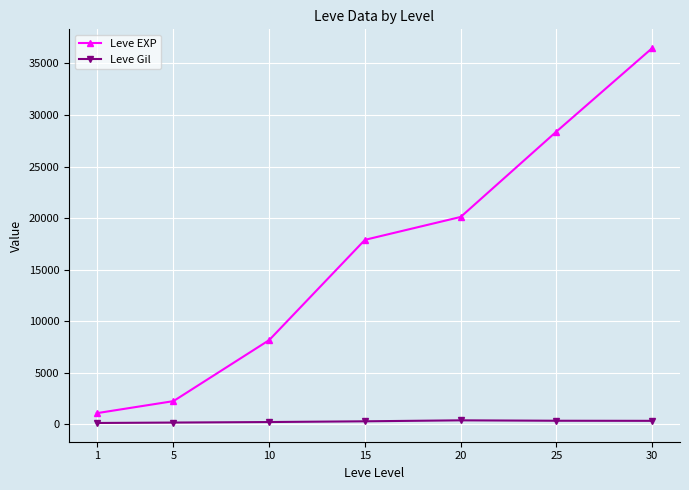

Between 25 and 30, which series saw the biggest shift?

Leve EXP